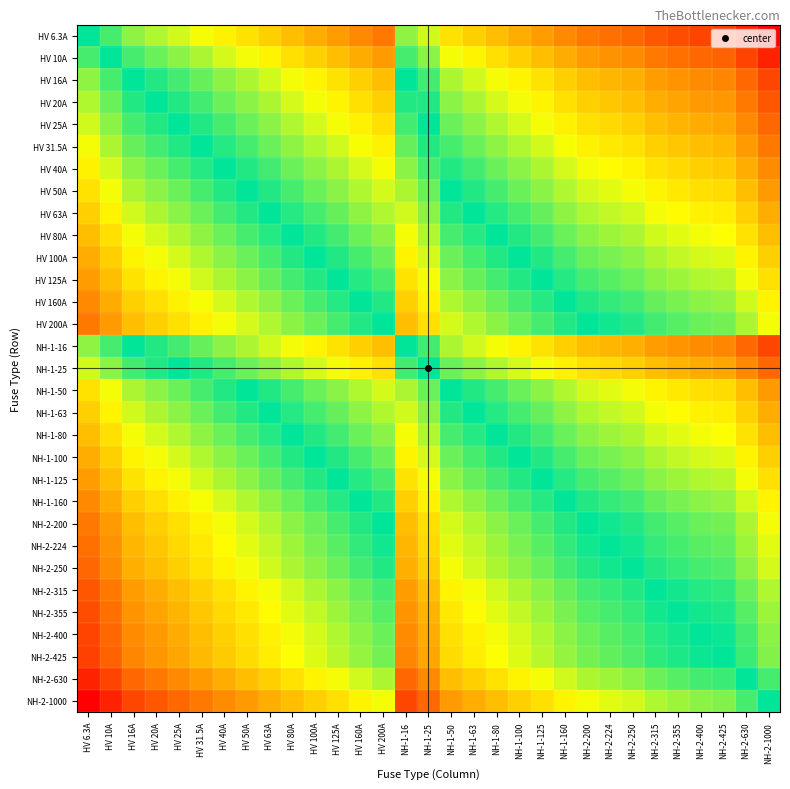

Reading left to right, list all the values displayed in this chart.

HV 6.3A: HV 6.3A=0.0	HV 10A=-0.2	HV 16A=-0.4	HV 20A=-0.5	HV 25A=-0.6	HV 31.5A=-0.7	HV 40A=-0.8	HV 50A=-0.9	HV 63A=-1.0	HV 80A=-1.1	HV 100A=-1.2	HV 125A=-1.3	HV 160A=-1.4	HV 200A=-1.5	NH-1-16=-0.4	NH-1-25=-0.6	NH-1-50=-0.9	NH-1-63=-1.0	NH-1-80=-1.1	NH-1-100=-1.2	NH-1-125=-1.3	NH-1-160=-1.4	NH-2-200=-1.5	NH-2-224=-1.6	NH-2-250=-1.6	NH-2-315=-1.7	NH-2-355=-1.8	NH-2-400=-1.8	NH-2-425=-1.8	NH-2-630=-2.0	NH-2-1000=-2.2
HV 10A: HV 6.3A=0.2	HV 10A=0.0	HV 16A=-0.2	HV 20A=-0.3	HV 25A=-0.4	HV 31.5A=-0.5	HV 40A=-0.6	HV 50A=-0.7	HV 63A=-0.8	HV 80A=-0.9	HV 100A=-1.0	HV 125A=-1.1	HV 160A=-1.2	HV 200A=-1.3	NH-1-16=-0.2	NH-1-25=-0.4	NH-1-50=-0.7	NH-1-63=-0.8	NH-1-80=-0.9	NH-1-100=-1.0	NH-1-125=-1.1	NH-1-160=-1.2	NH-2-200=-1.3	NH-2-224=-1.4	NH-2-250=-1.4	NH-2-315=-1.5	NH-2-355=-1.6	NH-2-400=-1.6	NH-2-425=-1.6	NH-2-630=-1.8	NH-2-1000=-2.0
HV 16A: HV 6.3A=0.4	HV 10A=0.2	HV 16A=0.0	HV 20A=-0.1	HV 25A=-0.2	HV 31.5A=-0.3	HV 40A=-0.4	HV 50A=-0.5	HV 63A=-0.6	HV 80A=-0.7	HV 100A=-0.8	HV 125A=-0.9	HV 160A=-1.0	HV 200A=-1.1	NH-1-16=0.0	NH-1-25=-0.2	NH-1-50=-0.5	NH-1-63=-0.6	NH-1-80=-0.7	NH-1-100=-0.8	NH-1-125=-0.9	NH-1-160=-1.0	NH-2-200=-1.1	NH-2-224=-1.1	NH-2-250=-1.2	NH-2-315=-1.3	NH-2-355=-1.3	NH-2-400=-1.4	NH-2-425=-1.4	NH-2-630=-1.6	NH-2-1000=-1.8
HV 20A: HV 6.3A=0.5	HV 10A=0.3	HV 16A=0.1	HV 20A=0.0	HV 25A=-0.1	HV 31.5A=-0.2	HV 40A=-0.3	HV 50A=-0.4	HV 63A=-0.5	HV 80A=-0.6	HV 100A=-0.7	HV 125A=-0.8	HV 160A=-0.9	HV 200A=-1.0	NH-1-16=0.1	NH-1-25=-0.1	NH-1-50=-0.4	NH-1-63=-0.5	NH-1-80=-0.6	NH-1-100=-0.7	NH-1-125=-0.8	NH-1-160=-0.9	NH-2-200=-1.0	NH-2-224=-1.0	NH-2-250=-1.1	NH-2-315=-1.2	NH-2-355=-1.2	NH-2-400=-1.3	NH-2-425=-1.3	NH-2-630=-1.5	NH-2-1000=-1.7
HV 25A: HV 6.3A=0.6	HV 10A=0.4	HV 16A=0.2	HV 20A=0.1	HV 25A=0.0	HV 31.5A=-0.1	HV 40A=-0.2	HV 50A=-0.3	HV 63A=-0.4	HV 80A=-0.5	HV 100A=-0.6	HV 125A=-0.7	HV 160A=-0.8	HV 200A=-0.9	NH-1-16=0.2	NH-1-25=0.0	NH-1-50=-0.3	NH-1-63=-0.4	NH-1-80=-0.5	NH-1-100=-0.6	NH-1-125=-0.7	NH-1-160=-0.8	NH-2-200=-0.9	NH-2-224=-1.0	NH-2-250=-1.0	NH-2-315=-1.1	NH-2-355=-1.2	NH-2-400=-1.2	NH-2-425=-1.2	NH-2-630=-1.4	NH-2-1000=-1.6
HV 31.5A: HV 6.3A=0.7	HV 10A=0.5	HV 16A=0.3	HV 20A=0.2	HV 25A=0.1	HV 31.5A=0.0	HV 40A=-0.1	HV 50A=-0.2	HV 63A=-0.3	HV 80A=-0.4	HV 100A=-0.5	HV 125A=-0.6	HV 160A=-0.7	HV 200A=-0.8	NH-1-16=0.3	NH-1-25=0.1	NH-1-50=-0.2	NH-1-63=-0.3	NH-1-80=-0.4	NH-1-100=-0.5	NH-1-125=-0.6	NH-1-160=-0.7	NH-2-200=-0.8	NH-2-224=-0.9	NH-2-250=-0.9	NH-2-315=-1.0	NH-2-355=-1.1	NH-2-400=-1.1	NH-2-425=-1.1	NH-2-630=-1.3	NH-2-1000=-1.5
HV 40A: HV 6.3A=0.8	HV 10A=0.6	HV 16A=0.4	HV 20A=0.3	HV 25A=0.2	HV 31.5A=0.1	HV 40A=0.0	HV 50A=-0.1	HV 63A=-0.2	HV 80A=-0.3	HV 100A=-0.4	HV 125A=-0.5	HV 160A=-0.6	HV 200A=-0.7	NH-1-16=0.4	NH-1-25=0.2	NH-1-50=-0.1	NH-1-63=-0.2	NH-1-80=-0.3	NH-1-100=-0.4	NH-1-125=-0.5	NH-1-160=-0.6	NH-2-200=-0.7	NH-2-224=-0.7	NH-2-250=-0.8	NH-2-315=-0.9	NH-2-355=-0.9	NH-2-400=-1.0	NH-2-425=-1.0	NH-2-630=-1.2	NH-2-1000=-1.4
HV 50A: HV 6.3A=0.9	HV 10A=0.7	HV 16A=0.5	HV 20A=0.4	HV 25A=0.3	HV 31.5A=0.2	HV 40A=0.1	HV 50A=0.0	HV 63A=-0.1	HV 80A=-0.2	HV 100A=-0.3	HV 125A=-0.4	HV 160A=-0.5	HV 200A=-0.6	NH-1-16=0.5	NH-1-25=0.3	NH-1-50=0.0	NH-1-63=-0.1	NH-1-80=-0.2	NH-1-100=-0.3	NH-1-125=-0.4	NH-1-160=-0.5	NH-2-200=-0.6	NH-2-224=-0.7	NH-2-250=-0.7	NH-2-315=-0.8	NH-2-355=-0.9	NH-2-400=-0.9	NH-2-425=-0.9	NH-2-630=-1.1	NH-2-1000=-1.3
HV 63A: HV 6.3A=1.0	HV 10A=0.8	HV 16A=0.6	HV 20A=0.5	HV 25A=0.4	HV 31.5A=0.3	HV 40A=0.2	HV 50A=0.1	HV 63A=0.0	HV 80A=-0.1	HV 100A=-0.2	HV 125A=-0.3	HV 160A=-0.4	HV 200A=-0.5	NH-1-16=0.6	NH-1-25=0.4	NH-1-50=0.1	NH-1-63=0.0	NH-1-80=-0.1	NH-1-100=-0.2	NH-1-125=-0.3	NH-1-160=-0.4	NH-2-200=-0.5	NH-2-224=-0.6	NH-2-250=-0.6	NH-2-315=-0.7	NH-2-355=-0.8	NH-2-400=-0.8	NH-2-425=-0.8	NH-2-630=-1.0	NH-2-1000=-1.2
HV 80A: HV 6.3A=1.1	HV 10A=0.9	HV 16A=0.7	HV 20A=0.6	HV 25A=0.5	HV 31.5A=0.4	HV 40A=0.3	HV 50A=0.2	HV 63A=0.1	HV 80A=0.0	HV 100A=-0.1	HV 125A=-0.2	HV 160A=-0.3	HV 200A=-0.4	NH-1-16=0.7	NH-1-25=0.5	NH-1-50=0.2	NH-1-63=0.1	NH-1-80=0.0	NH-1-100=-0.1	NH-1-125=-0.2	NH-1-160=-0.3	NH-2-200=-0.4	NH-2-224=-0.4	NH-2-250=-0.5	NH-2-315=-0.6	NH-2-355=-0.6	NH-2-400=-0.7	NH-2-425=-0.7	NH-2-630=-0.9	NH-2-1000=-1.1
HV 100A: HV 6.3A=1.2	HV 10A=1.0	HV 16A=0.8	HV 20A=0.7	HV 25A=0.6	HV 31.5A=0.5	HV 40A=0.4	HV 50A=0.3	HV 63A=0.2	HV 80A=0.1	HV 100A=0.0	HV 125A=-0.1	HV 160A=-0.2	HV 200A=-0.3	NH-1-16=0.8	NH-1-25=0.6	NH-1-50=0.3	NH-1-63=0.2	NH-1-80=0.1	NH-1-100=0.0	NH-1-125=-0.1	NH-1-160=-0.2	NH-2-200=-0.3	NH-2-224=-0.4	NH-2-250=-0.4	NH-2-315=-0.5	NH-2-355=-0.6	NH-2-400=-0.6	NH-2-425=-0.6	NH-2-630=-0.8	NH-2-1000=-1.0
HV 125A: HV 6.3A=1.3	HV 10A=1.1	HV 16A=0.9	HV 20A=0.8	HV 25A=0.7	HV 31.5A=0.6	HV 40A=0.5	HV 50A=0.4	HV 63A=0.3	HV 80A=0.2	HV 100A=0.1	HV 125A=0.0	HV 160A=-0.1	HV 200A=-0.2	NH-1-16=0.9	NH-1-25=0.7	NH-1-50=0.4	NH-1-63=0.3	NH-1-80=0.2	NH-1-100=0.1	NH-1-125=0.0	NH-1-160=-0.1	NH-2-200=-0.2	NH-2-224=-0.3	NH-2-250=-0.3	NH-2-315=-0.4	NH-2-355=-0.5	NH-2-400=-0.5	NH-2-425=-0.5	NH-2-630=-0.7	NH-2-1000=-0.9
HV 160A: HV 6.3A=1.4	HV 10A=1.2	HV 16A=1.0	HV 20A=0.9	HV 25A=0.8	HV 31.5A=0.7	HV 40A=0.6	HV 50A=0.5	HV 63A=0.4	HV 80A=0.3	HV 100A=0.2	HV 125A=0.1	HV 160A=0.0	HV 200A=-0.1	NH-1-16=1.0	NH-1-25=0.8	NH-1-50=0.5	NH-1-63=0.4	NH-1-80=0.3	NH-1-100=0.2	NH-1-125=0.1	NH-1-160=0.0	NH-2-200=-0.1	NH-2-224=-0.1	NH-2-250=-0.2	NH-2-315=-0.3	NH-2-355=-0.3	NH-2-400=-0.4	NH-2-425=-0.4	NH-2-630=-0.6	NH-2-1000=-0.8
HV 200A: HV 6.3A=1.5	HV 10A=1.3	HV 16A=1.1	HV 20A=1.0	HV 25A=0.9	HV 31.5A=0.8	HV 40A=0.7	HV 50A=0.6	HV 63A=0.5	HV 80A=0.4	HV 100A=0.3	HV 125A=0.2	HV 160A=0.1	HV 200A=0.0	NH-1-16=1.1	NH-1-25=0.9	NH-1-50=0.6	NH-1-63=0.5	NH-1-80=0.4	NH-1-100=0.3	NH-1-125=0.2	NH-1-160=0.1	NH-2-200=0.0	NH-2-224=-0.0	NH-2-250=-0.1	NH-2-315=-0.2	NH-2-355=-0.2	NH-2-400=-0.3	NH-2-425=-0.3	NH-2-630=-0.5	NH-2-1000=-0.7
NH-1-16: HV 6.3A=0.4	HV 10A=0.2	HV 16A=0.0	HV 20A=-0.1	HV 25A=-0.2	HV 31.5A=-0.3	HV 40A=-0.4	HV 50A=-0.5	HV 63A=-0.6	HV 80A=-0.7	HV 100A=-0.8	HV 125A=-0.9	HV 160A=-1.0	HV 200A=-1.1	NH-1-16=0.0	NH-1-25=-0.2	NH-1-50=-0.5	NH-1-63=-0.6	NH-1-80=-0.7	NH-1-100=-0.8	NH-1-125=-0.9	NH-1-160=-1.0	NH-2-200=-1.1	NH-2-224=-1.1	NH-2-250=-1.2	NH-2-315=-1.3	NH-2-355=-1.3	NH-2-400=-1.4	NH-2-425=-1.4	NH-2-630=-1.6	NH-2-1000=-1.8
NH-1-25: HV 6.3A=0.6	HV 10A=0.4	HV 16A=0.2	HV 20A=0.1	HV 25A=0.0	HV 31.5A=-0.1	HV 40A=-0.2	HV 50A=-0.3	HV 63A=-0.4	HV 80A=-0.5	HV 100A=-0.6	HV 125A=-0.7	HV 160A=-0.8	HV 200A=-0.9	NH-1-16=0.2	NH-1-25=0.0	NH-1-50=-0.3	NH-1-63=-0.4	NH-1-80=-0.5	NH-1-100=-0.6	NH-1-125=-0.7	NH-1-160=-0.8	NH-2-200=-0.9	NH-2-224=-1.0	NH-2-250=-1.0	NH-2-315=-1.1	NH-2-355=-1.2	NH-2-400=-1.2	NH-2-425=-1.2	NH-2-630=-1.4	NH-2-1000=-1.6
NH-1-50: HV 6.3A=0.9	HV 10A=0.7	HV 16A=0.5	HV 20A=0.4	HV 25A=0.3	HV 31.5A=0.2	HV 40A=0.1	HV 50A=0.0	HV 63A=-0.1	HV 80A=-0.2	HV 100A=-0.3	HV 125A=-0.4	HV 160A=-0.5	HV 200A=-0.6	NH-1-16=0.5	NH-1-25=0.3	NH-1-50=0.0	NH-1-63=-0.1	NH-1-80=-0.2	NH-1-100=-0.3	NH-1-125=-0.4	NH-1-160=-0.5	NH-2-200=-0.6	NH-2-224=-0.7	NH-2-250=-0.7	NH-2-315=-0.8	NH-2-355=-0.9	NH-2-400=-0.9	NH-2-425=-0.9	NH-2-630=-1.1	NH-2-1000=-1.3
NH-1-63: HV 6.3A=1.0	HV 10A=0.8	HV 16A=0.6	HV 20A=0.5	HV 25A=0.4	HV 31.5A=0.3	HV 40A=0.2	HV 50A=0.1	HV 63A=0.0	HV 80A=-0.1	HV 100A=-0.2	HV 125A=-0.3	HV 160A=-0.4	HV 200A=-0.5	NH-1-16=0.6	NH-1-25=0.4	NH-1-50=0.1	NH-1-63=0.0	NH-1-80=-0.1	NH-1-100=-0.2	NH-1-125=-0.3	NH-1-160=-0.4	NH-2-200=-0.5	NH-2-224=-0.6	NH-2-250=-0.6	NH-2-315=-0.7	NH-2-355=-0.8	NH-2-400=-0.8	NH-2-425=-0.8	NH-2-630=-1.0	NH-2-1000=-1.2
NH-1-80: HV 6.3A=1.1	HV 10A=0.9	HV 16A=0.7	HV 20A=0.6	HV 25A=0.5	HV 31.5A=0.4	HV 40A=0.3	HV 50A=0.2	HV 63A=0.1	HV 80A=0.0	HV 100A=-0.1	HV 125A=-0.2	HV 160A=-0.3	HV 200A=-0.4	NH-1-16=0.7	NH-1-25=0.5	NH-1-50=0.2	NH-1-63=0.1	NH-1-80=0.0	NH-1-100=-0.1	NH-1-125=-0.2	NH-1-160=-0.3	NH-2-200=-0.4	NH-2-224=-0.4	NH-2-250=-0.5	NH-2-315=-0.6	NH-2-355=-0.6	NH-2-400=-0.7	NH-2-425=-0.7	NH-2-630=-0.9	NH-2-1000=-1.1
NH-1-100: HV 6.3A=1.2	HV 10A=1.0	HV 16A=0.8	HV 20A=0.7	HV 25A=0.6	HV 31.5A=0.5	HV 40A=0.4	HV 50A=0.3	HV 63A=0.2	HV 80A=0.1	HV 100A=0.0	HV 125A=-0.1	HV 160A=-0.2	HV 200A=-0.3	NH-1-16=0.8	NH-1-25=0.6	NH-1-50=0.3	NH-1-63=0.2	NH-1-80=0.1	NH-1-100=0.0	NH-1-125=-0.1	NH-1-160=-0.2	NH-2-200=-0.3	NH-2-224=-0.4	NH-2-250=-0.4	NH-2-315=-0.5	NH-2-355=-0.6	NH-2-400=-0.6	NH-2-425=-0.6	NH-2-630=-0.8	NH-2-1000=-1.0
NH-1-125: HV 6.3A=1.3	HV 10A=1.1	HV 16A=0.9	HV 20A=0.8	HV 25A=0.7	HV 31.5A=0.6	HV 40A=0.5	HV 50A=0.4	HV 63A=0.3	HV 80A=0.2	HV 100A=0.1	HV 125A=0.0	HV 160A=-0.1	HV 200A=-0.2	NH-1-16=0.9	NH-1-25=0.7	NH-1-50=0.4	NH-1-63=0.3	NH-1-80=0.2	NH-1-100=0.1	NH-1-125=0.0	NH-1-160=-0.1	NH-2-200=-0.2	NH-2-224=-0.3	NH-2-250=-0.3	NH-2-315=-0.4	NH-2-355=-0.5	NH-2-400=-0.5	NH-2-425=-0.5	NH-2-630=-0.7	NH-2-1000=-0.9
NH-1-160: HV 6.3A=1.4	HV 10A=1.2	HV 16A=1.0	HV 20A=0.9	HV 25A=0.8	HV 31.5A=0.7	HV 40A=0.6	HV 50A=0.5	HV 63A=0.4	HV 80A=0.3	HV 100A=0.2	HV 125A=0.1	HV 160A=0.0	HV 200A=-0.1	NH-1-16=1.0	NH-1-25=0.8	NH-1-50=0.5	NH-1-63=0.4	NH-1-80=0.3	NH-1-100=0.2	NH-1-125=0.1	NH-1-160=0.0	NH-2-200=-0.1	NH-2-224=-0.1	NH-2-250=-0.2	NH-2-315=-0.3	NH-2-355=-0.3	NH-2-400=-0.4	NH-2-425=-0.4	NH-2-630=-0.6	NH-2-1000=-0.8
NH-2-200: HV 6.3A=1.5	HV 10A=1.3	HV 16A=1.1	HV 20A=1.0	HV 25A=0.9	HV 31.5A=0.8	HV 40A=0.7	HV 50A=0.6	HV 63A=0.5	HV 80A=0.4	HV 100A=0.3	HV 125A=0.2	HV 160A=0.1	HV 200A=0.0	NH-1-16=1.1	NH-1-25=0.9	NH-1-50=0.6	NH-1-63=0.5	NH-1-80=0.4	NH-1-100=0.3	NH-1-125=0.2	NH-1-160=0.1	NH-2-200=0.0	NH-2-224=-0.0	NH-2-250=-0.1	NH-2-315=-0.2	NH-2-355=-0.2	NH-2-400=-0.3	NH-2-425=-0.3	NH-2-630=-0.5	NH-2-1000=-0.7
NH-2-224: HV 6.3A=1.6	HV 10A=1.4	HV 16A=1.1	HV 20A=1.0	HV 25A=1.0	HV 31.5A=0.9	HV 40A=0.7	HV 50A=0.7	HV 63A=0.6	HV 80A=0.4	HV 100A=0.4	HV 125A=0.3	HV 160A=0.1	HV 200A=0.0	NH-1-16=1.1	NH-1-25=1.0	NH-1-50=0.7	NH-1-63=0.6	NH-1-80=0.4	NH-1-100=0.4	NH-1-125=0.3	NH-1-160=0.1	NH-2-200=0.0	NH-2-224=0.0	NH-2-250=-0.0	NH-2-315=-0.1	NH-2-355=-0.2	NH-2-400=-0.3	NH-2-425=-0.3	NH-2-630=-0.4	NH-2-1000=-0.6
NH-2-250: HV 6.3A=1.6	HV 10A=1.4	HV 16A=1.2	HV 20A=1.1	HV 25A=1.0	HV 31.5A=0.9	HV 40A=0.8	HV 50A=0.7	HV 63A=0.6	HV 80A=0.5	HV 100A=0.4	HV 125A=0.3	HV 160A=0.2	HV 200A=0.1	NH-1-16=1.2	NH-1-25=1.0	NH-1-50=0.7	NH-1-63=0.6	NH-1-80=0.5	NH-1-100=0.4	NH-1-125=0.3	NH-1-160=0.2	NH-2-200=0.1	NH-2-224=0.0	NH-2-250=0.0	NH-2-315=-0.1	NH-2-355=-0.2	NH-2-400=-0.2	NH-2-425=-0.2	NH-2-630=-0.4	NH-2-1000=-0.6
NH-2-315: HV 6.3A=1.7	HV 10A=1.5	HV 16A=1.3	HV 20A=1.2	HV 25A=1.1	HV 31.5A=1.0	HV 40A=0.9	HV 50A=0.8	HV 63A=0.7	HV 80A=0.6	HV 100A=0.5	HV 125A=0.4	HV 160A=0.3	HV 200A=0.2	NH-1-16=1.3	NH-1-25=1.1	NH-1-50=0.8	NH-1-63=0.7	NH-1-80=0.6	NH-1-100=0.5	NH-1-125=0.4	NH-1-160=0.3	NH-2-200=0.2	NH-2-224=0.1	NH-2-250=0.1	NH-2-315=0.0	NH-2-355=-0.1	NH-2-400=-0.1	NH-2-425=-0.1	NH-2-630=-0.3	NH-2-1000=-0.5
NH-2-355: HV 6.3A=1.8	HV 10A=1.6	HV 16A=1.3	HV 20A=1.2	HV 25A=1.2	HV 31.5A=1.1	HV 40A=0.9	HV 50A=0.9	HV 63A=0.8	HV 80A=0.6	HV 100A=0.6	HV 125A=0.5	HV 160A=0.3	HV 200A=0.2	NH-1-16=1.3	NH-1-25=1.2	NH-1-50=0.9	NH-1-63=0.8	NH-1-80=0.6	NH-1-100=0.6	NH-1-125=0.5	NH-1-160=0.3	NH-2-200=0.2	NH-2-224=0.2	NH-2-250=0.2	NH-2-315=0.1	NH-2-355=0.0	NH-2-400=-0.1	NH-2-425=-0.1	NH-2-630=-0.2	NH-2-1000=-0.4
NH-2-400: HV 6.3A=1.8	HV 10A=1.6	HV 16A=1.4	HV 20A=1.3	HV 25A=1.2	HV 31.5A=1.1	HV 40A=1.0	HV 50A=0.9	HV 63A=0.8	HV 80A=0.7	HV 100A=0.6	HV 125A=0.5	HV 160A=0.4	HV 200A=0.3	NH-1-16=1.4	NH-1-25=1.2	NH-1-50=0.9	NH-1-63=0.8	NH-1-80=0.7	NH-1-100=0.6	NH-1-125=0.5	NH-1-160=0.4	NH-2-200=0.3	NH-2-224=0.3	NH-2-250=0.2	NH-2-315=0.1	NH-2-355=0.1	NH-2-400=0.0	NH-2-425=-0.0	NH-2-630=-0.2	NH-2-1000=-0.4
NH-2-425: HV 6.3A=1.8	HV 10A=1.6	HV 16A=1.4	HV 20A=1.3	HV 25A=1.2	HV 31.5A=1.1	HV 40A=1.0	HV 50A=0.9	HV 63A=0.8	HV 80A=0.7	HV 100A=0.6	HV 125A=0.5	HV 160A=0.4	HV 200A=0.3	NH-1-16=1.4	NH-1-25=1.2	NH-1-50=0.9	NH-1-63=0.8	NH-1-80=0.7	NH-1-100=0.6	NH-1-125=0.5	NH-1-160=0.4	NH-2-200=0.3	NH-2-224=0.3	NH-2-250=0.2	NH-2-315=0.1	NH-2-355=0.1	NH-2-400=0.0	NH-2-425=0.0	NH-2-630=-0.2	NH-2-1000=-0.4
NH-2-630: HV 6.3A=2.0	HV 10A=1.8	HV 16A=1.6	HV 20A=1.5	HV 25A=1.4	HV 31.5A=1.3	HV 40A=1.2	HV 50A=1.1	HV 63A=1.0	HV 80A=0.9	HV 100A=0.8	HV 125A=0.7	HV 160A=0.6	HV 200A=0.5	NH-1-16=1.6	NH-1-25=1.4	NH-1-50=1.1	NH-1-63=1.0	NH-1-80=0.9	NH-1-100=0.8	NH-1-125=0.7	NH-1-160=0.6	NH-2-200=0.5	NH-2-224=0.4	NH-2-250=0.4	NH-2-315=0.3	NH-2-355=0.2	NH-2-400=0.2	NH-2-425=0.2	NH-2-630=0.0	NH-2-1000=-0.2
NH-2-1000: HV 6.3A=2.2	HV 10A=2.0	HV 16A=1.8	HV 20A=1.7	HV 25A=1.6	HV 31.5A=1.5	HV 40A=1.4	HV 50A=1.3	HV 63A=1.2	HV 80A=1.1	HV 100A=1.0	HV 125A=0.9	HV 160A=0.8	HV 200A=0.7	NH-1-16=1.8	NH-1-25=1.6	NH-1-50=1.3	NH-1-63=1.2	NH-1-80=1.1	NH-1-100=1.0	NH-1-125=0.9	NH-1-160=0.8	NH-2-200=0.7	NH-2-224=0.6	NH-2-250=0.6	NH-2-315=0.5	NH-2-355=0.4	NH-2-400=0.4	NH-2-425=0.4	NH-2-630=0.2	NH-2-1000=0.0